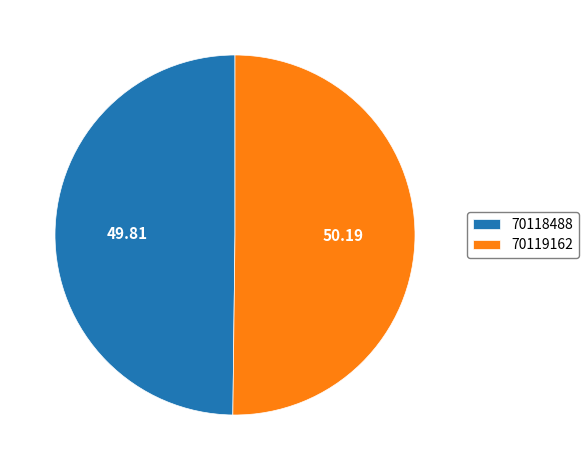

What is the ratio of the value at 70119162 to the value at 70118488?

1.0